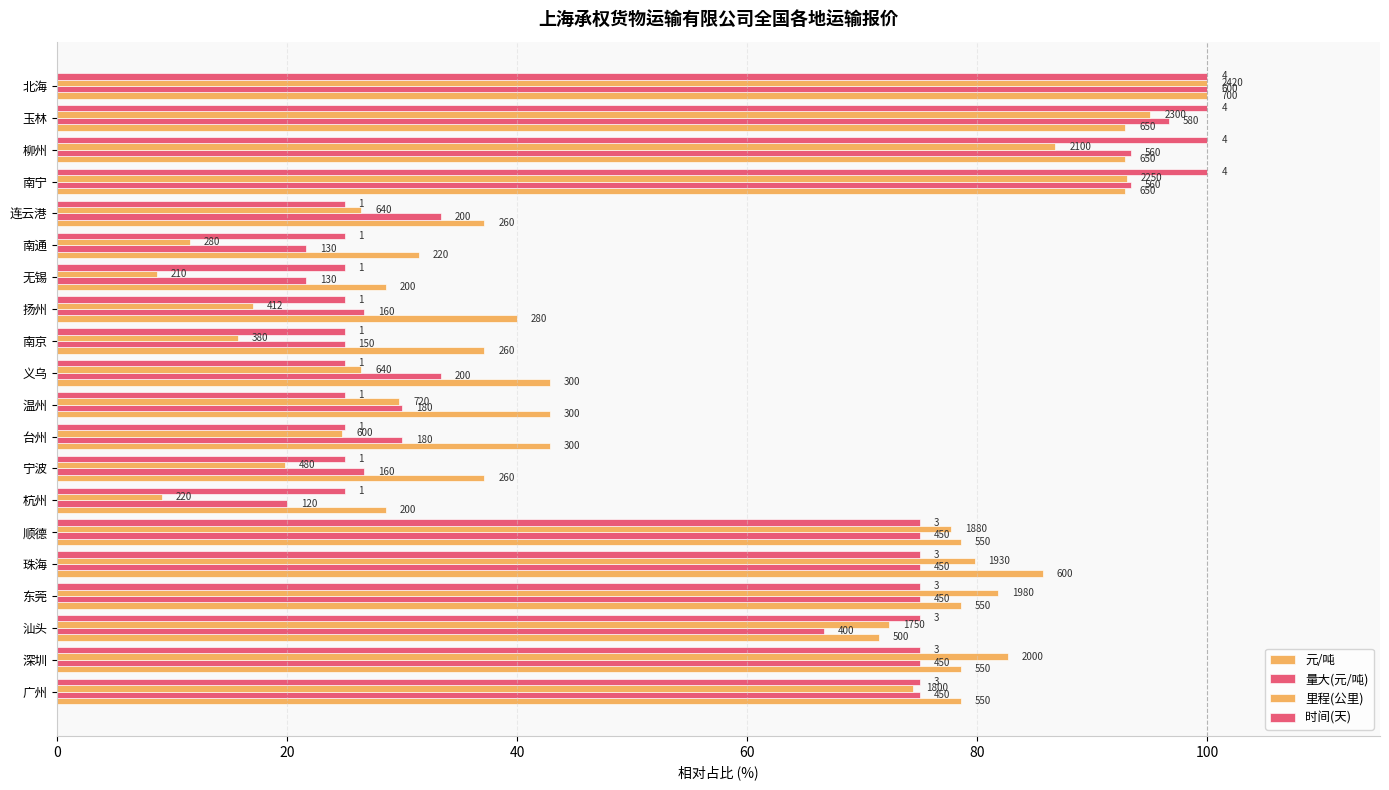

What is the greatest value displayed?

100.0